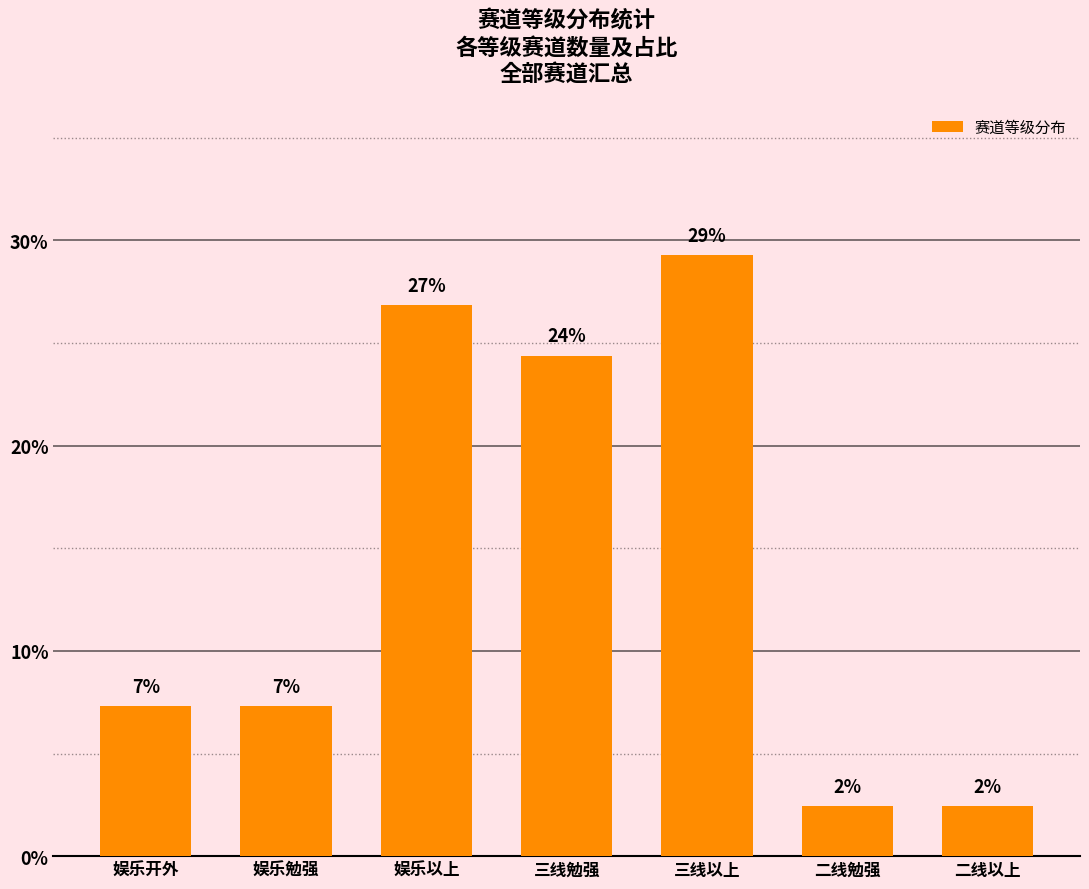

At which label does the data first exceed 7?

娱乐开外